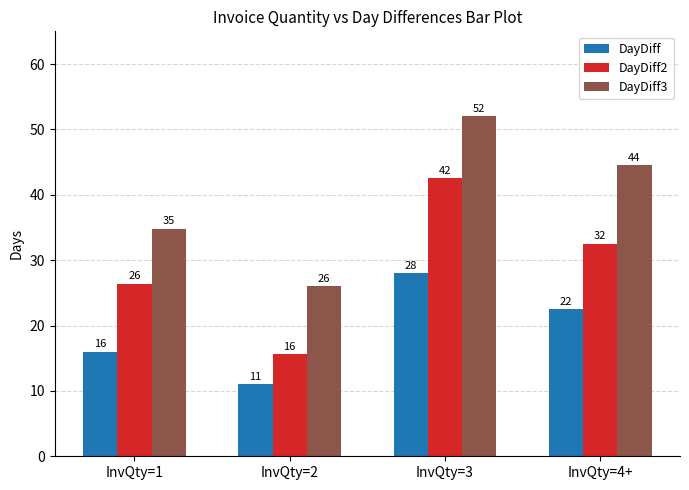

Is it true that DayDiff equals 28.0 at InvQty=3?

True